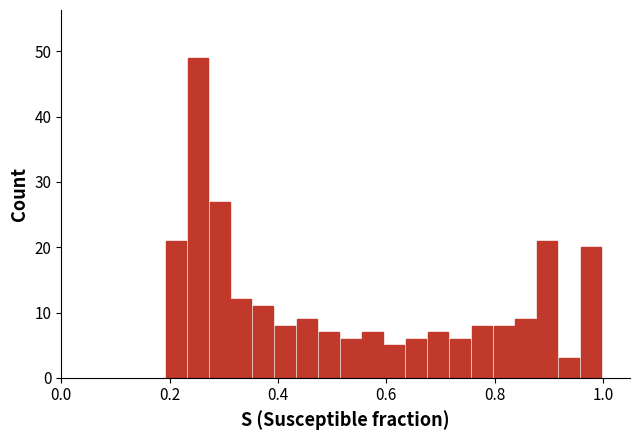

Around what value on the x-axis is the tallest bar? Give the approximate position of its centre, as read against the axis.

0.26